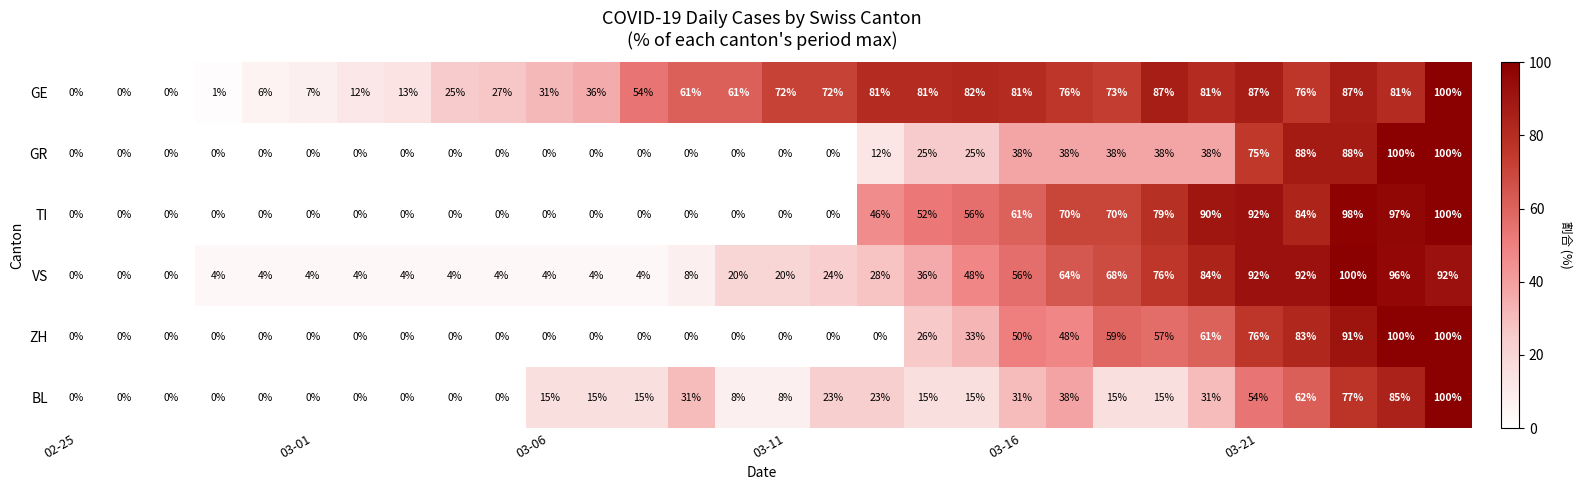

Which series has the largest total across all categories?

GE